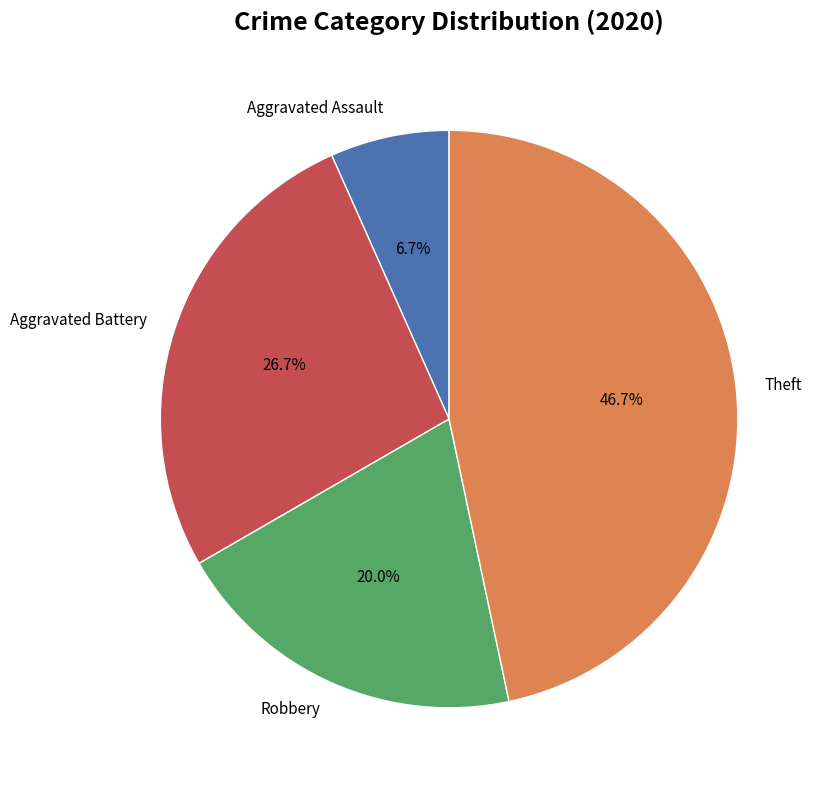

What is the ratio of the value at Theft to the value at Aggravated Assault?

7.0